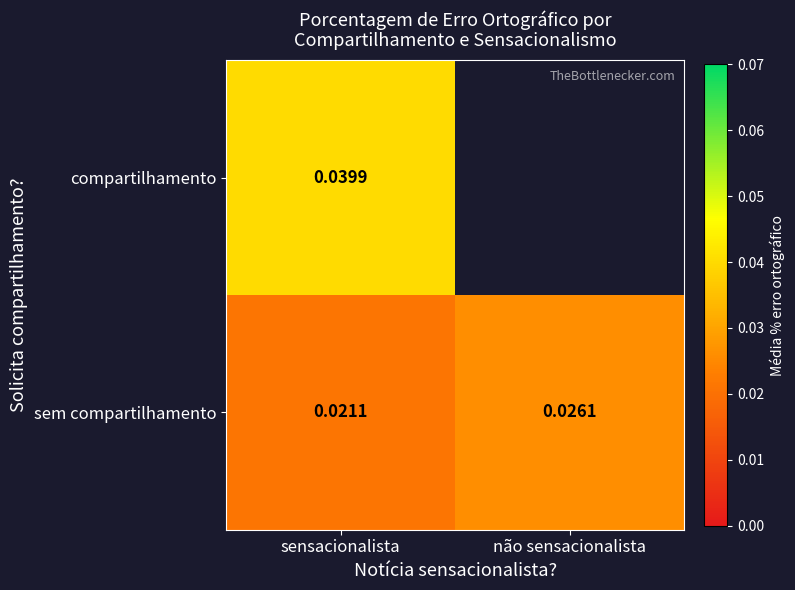

How many sem compartilhamento values are between 0 and 1?

2